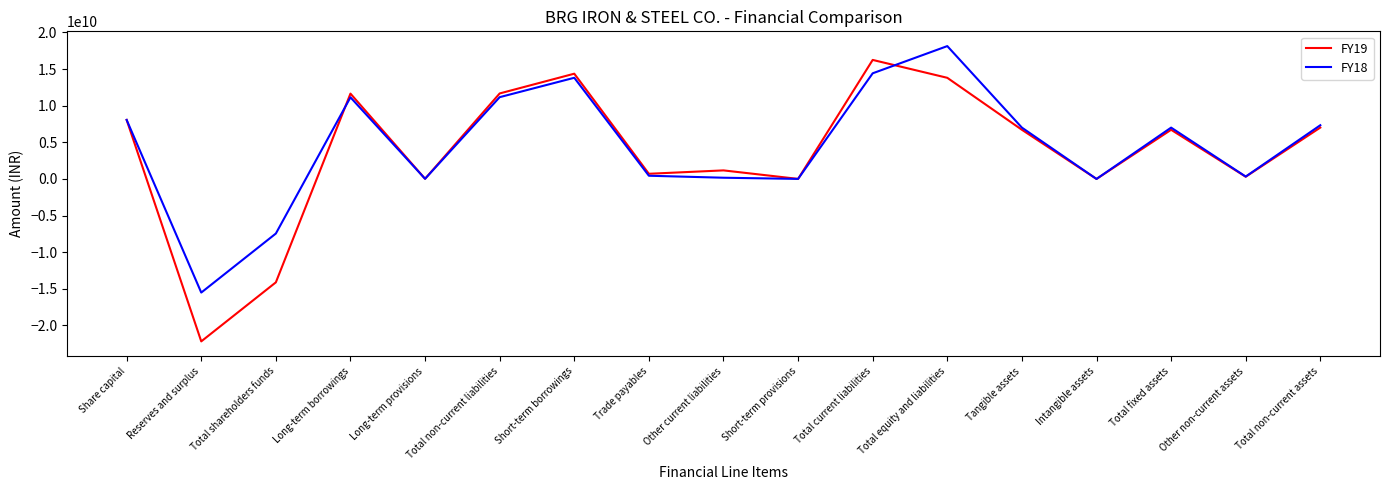

List the series in order of their peak value, highest first.

FY18, FY19